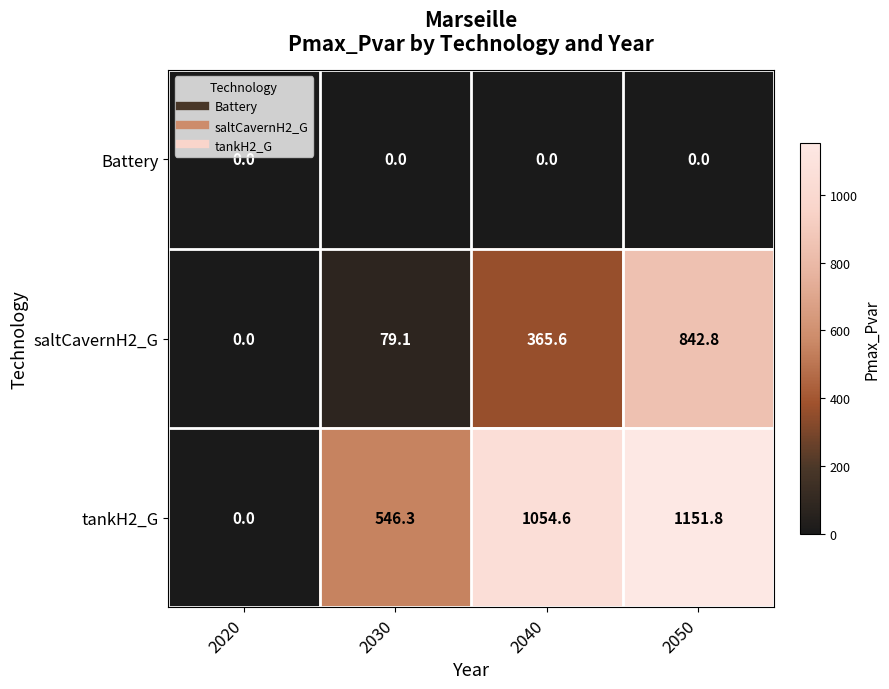

Which series has the largest range (max minus min)?

tankH2_G